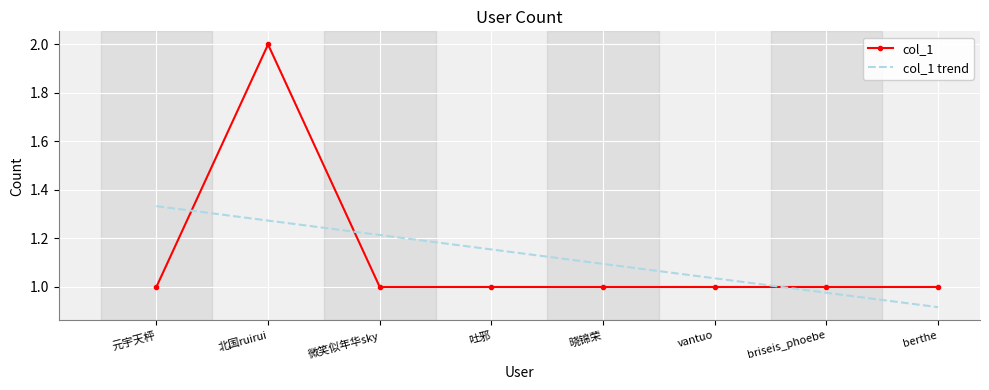

What is the difference between the maximum and minimum values in the col_1 trend series?

0.4